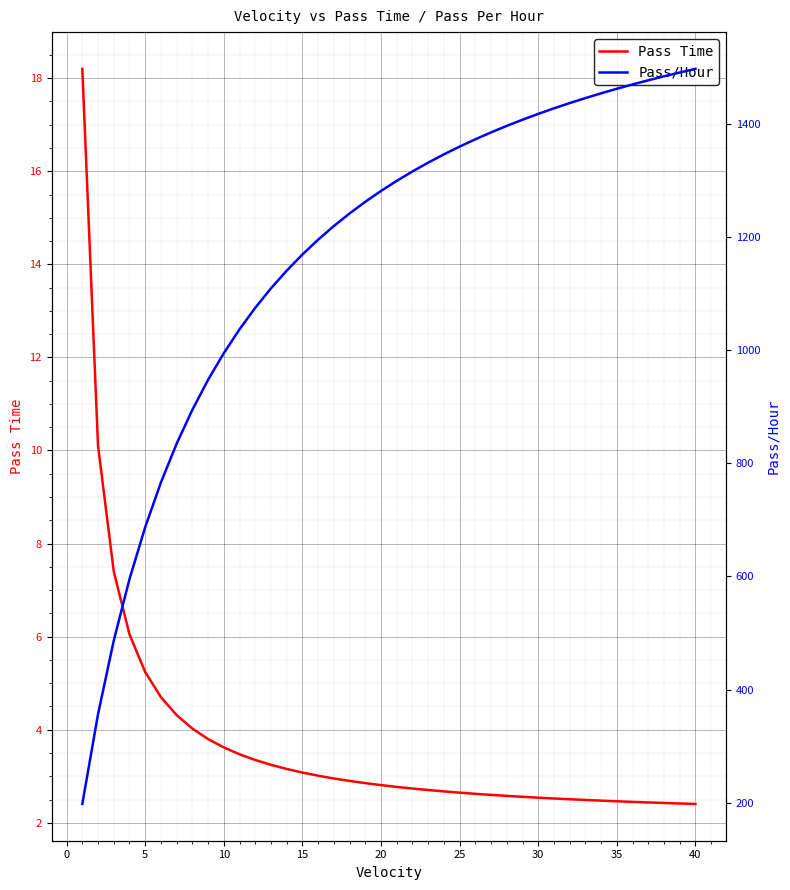

Does the chart display data point markers on the line(s)?

No